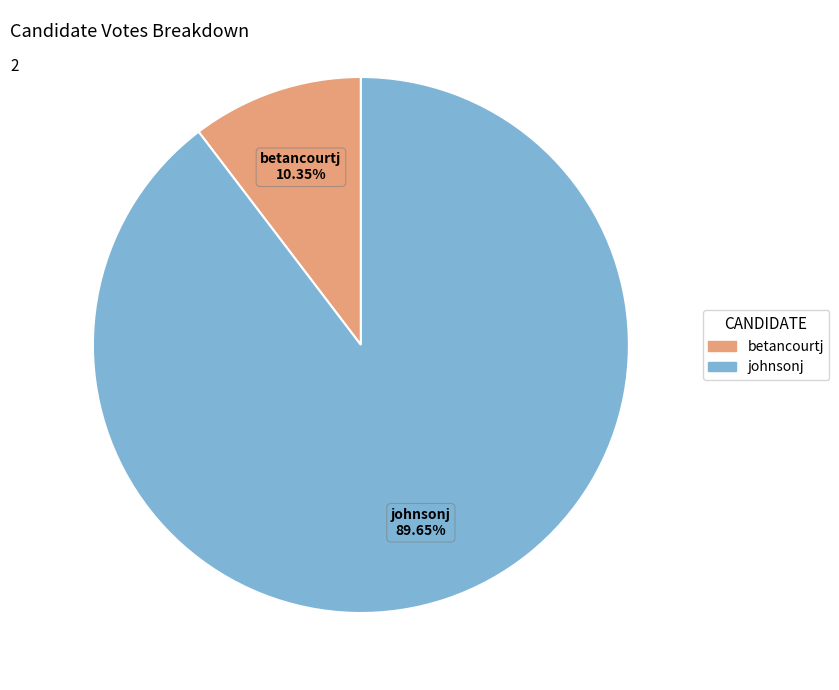

Is there a majority slice in this chart?

Yes